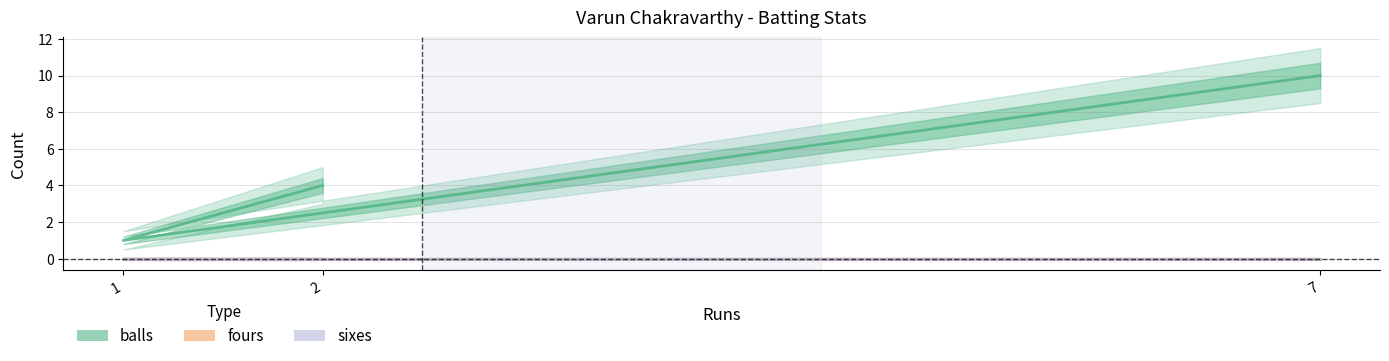

Which label corresponds to the largest value in the chart?

7